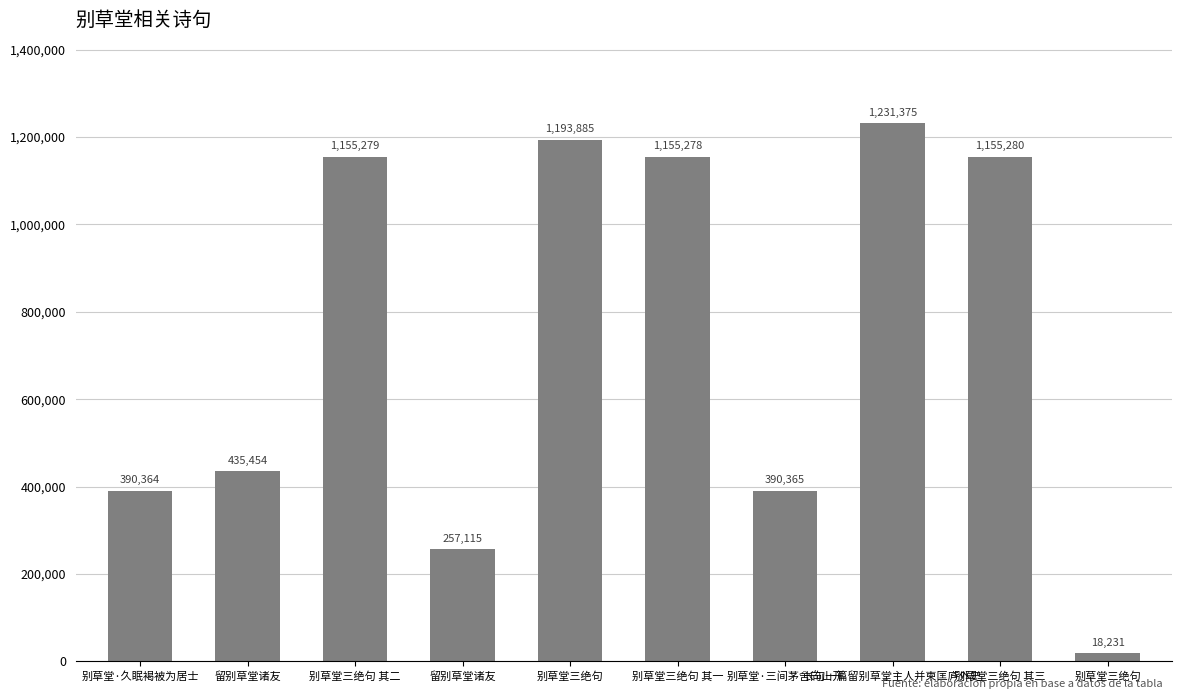

What is the label of the 5th bar from the right?

别草堂三绝句 其一